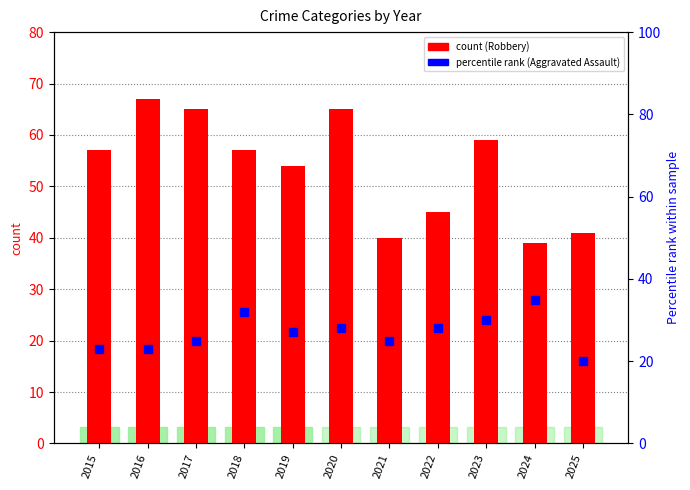

Which series has the largest range (max minus min)?

Robbery